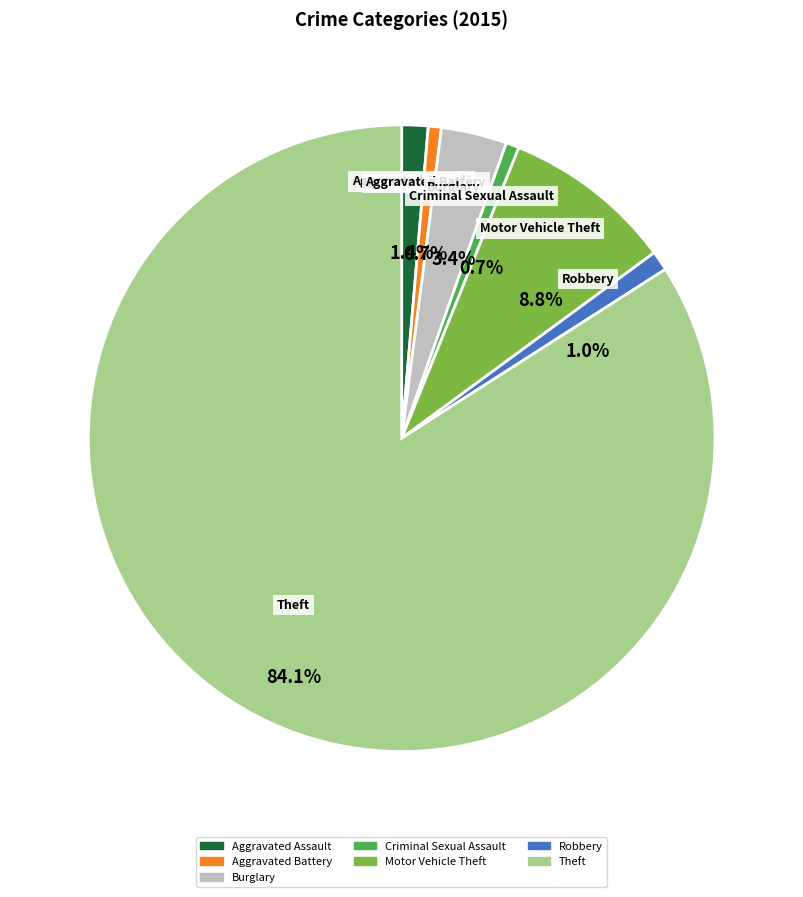

Which slice is the largest?

Theft